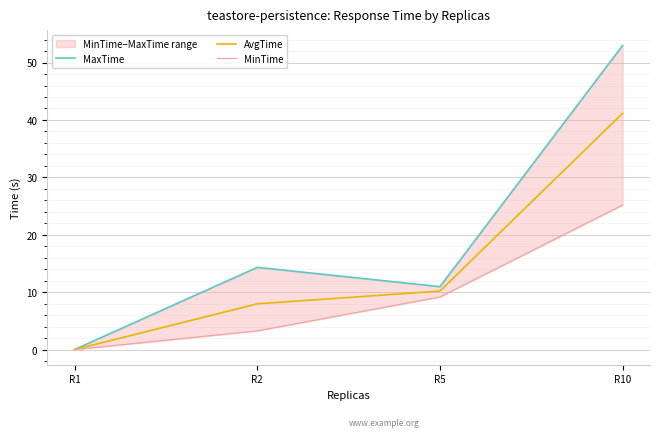

True or false: AvgTime and MaxTime cross at least once.

False